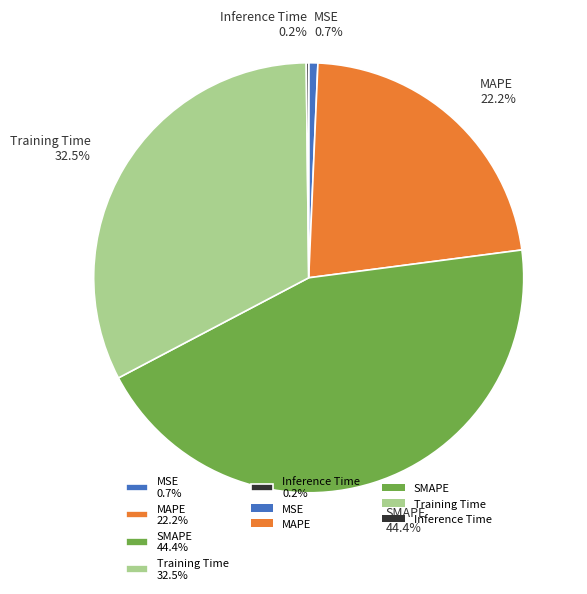

Which slice is the largest?

SMAPE